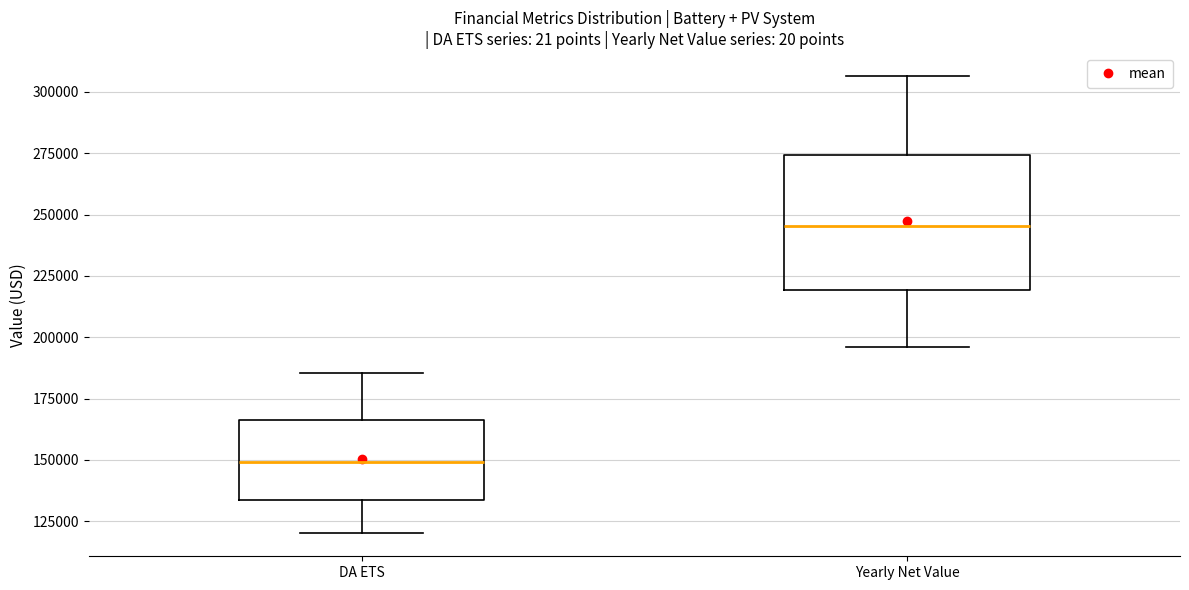

Which box has the lowest median line?

DA ETS